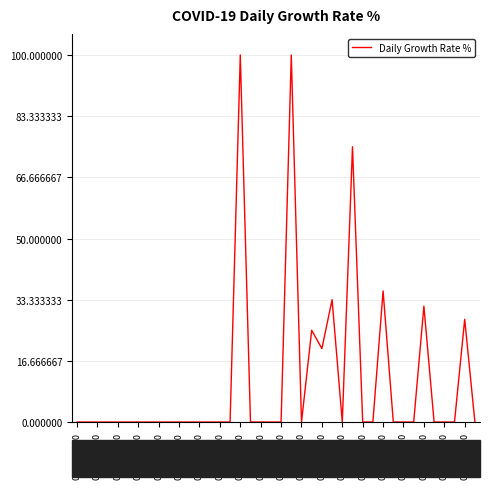

What is the difference between the maximum and minimum values?

100.0